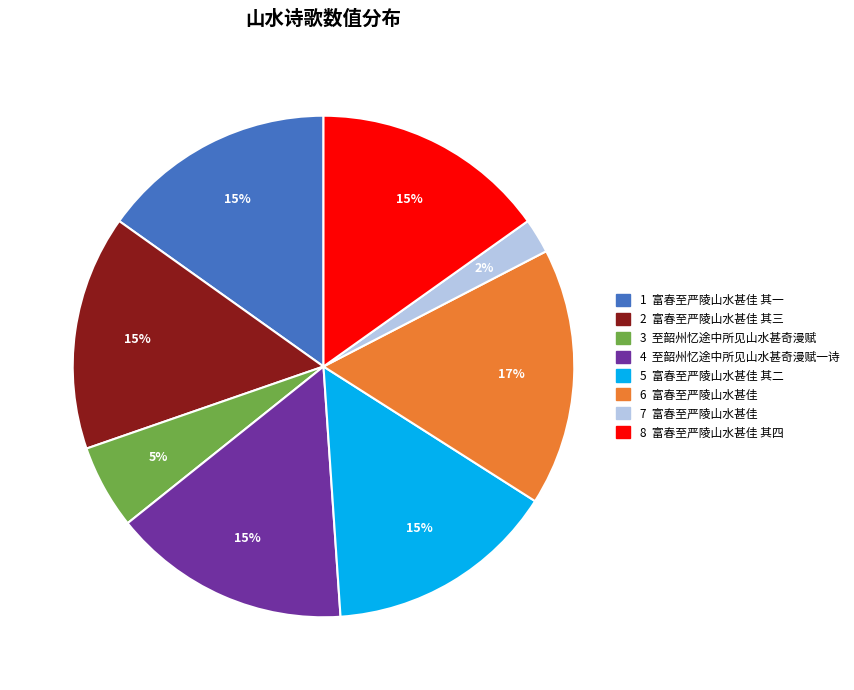

How many segments does this pie chart have?

8